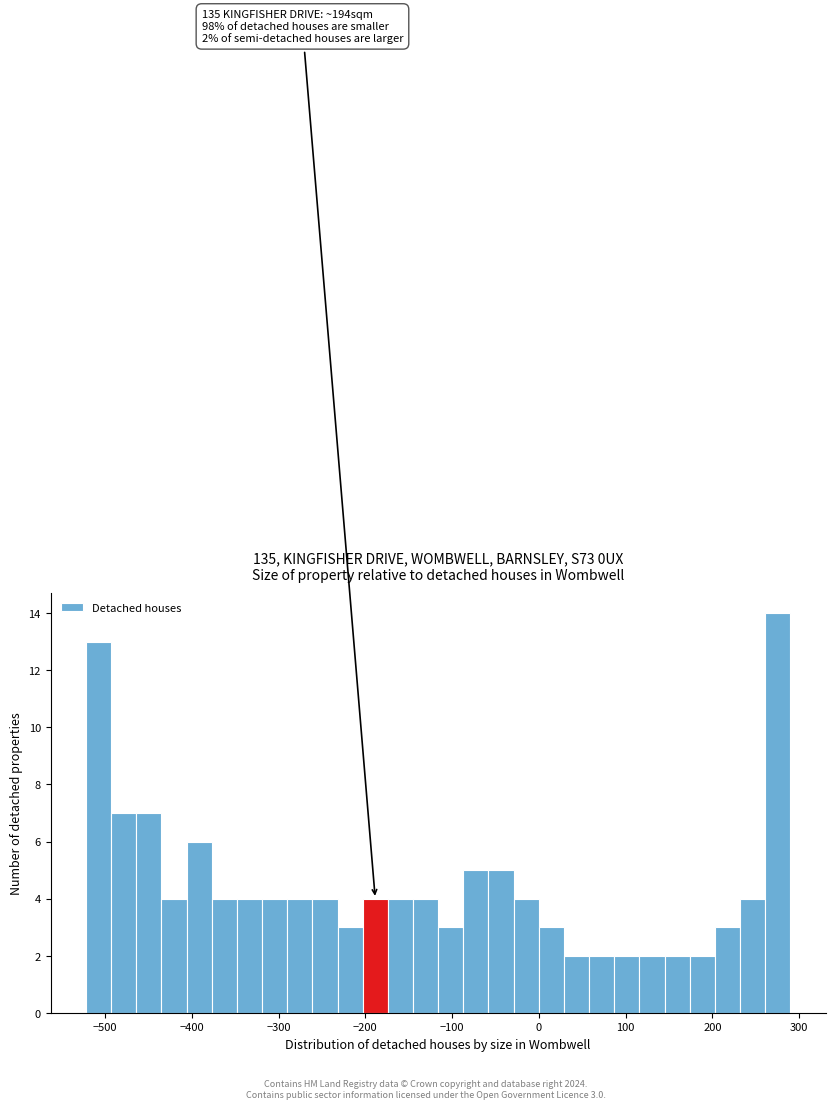

Read against the x-axis, roughly where is the centre of the tallest bar?

280